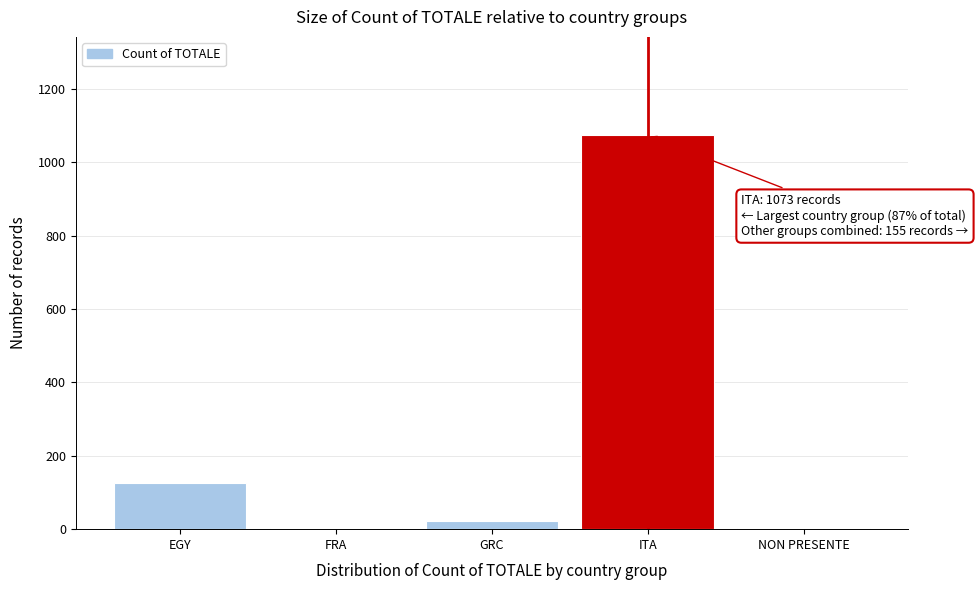

What is the sum of all values?

1228